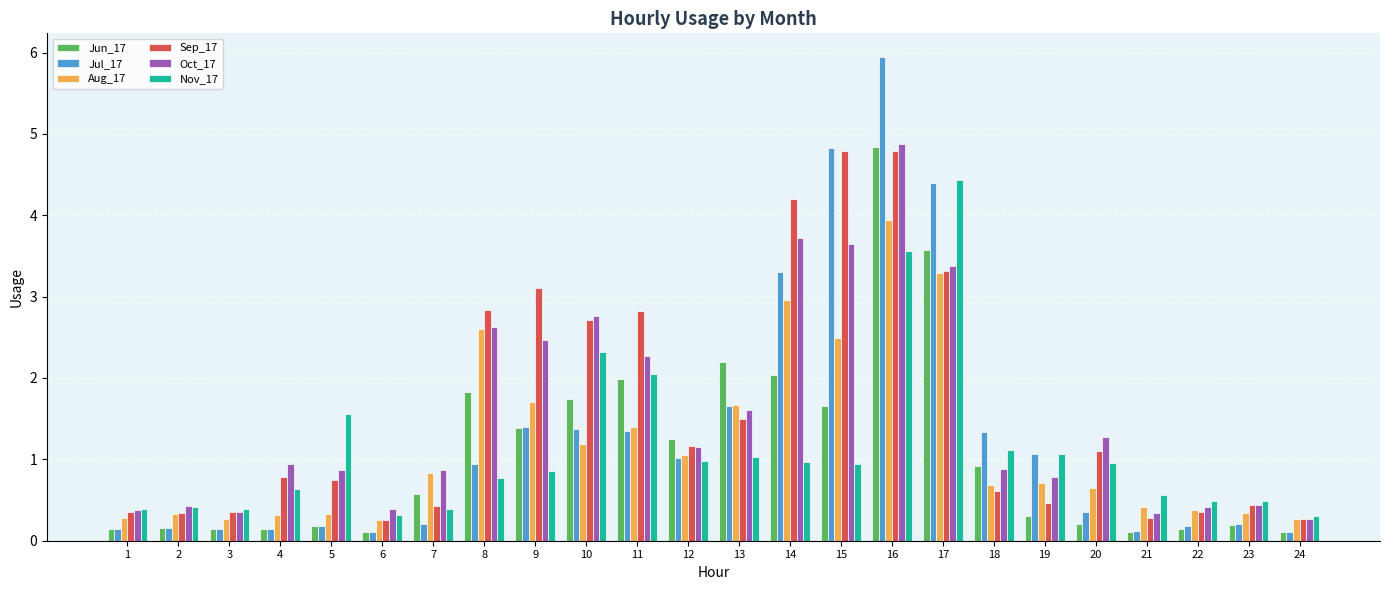

What is the sum of all Jun_17 values?

25.9